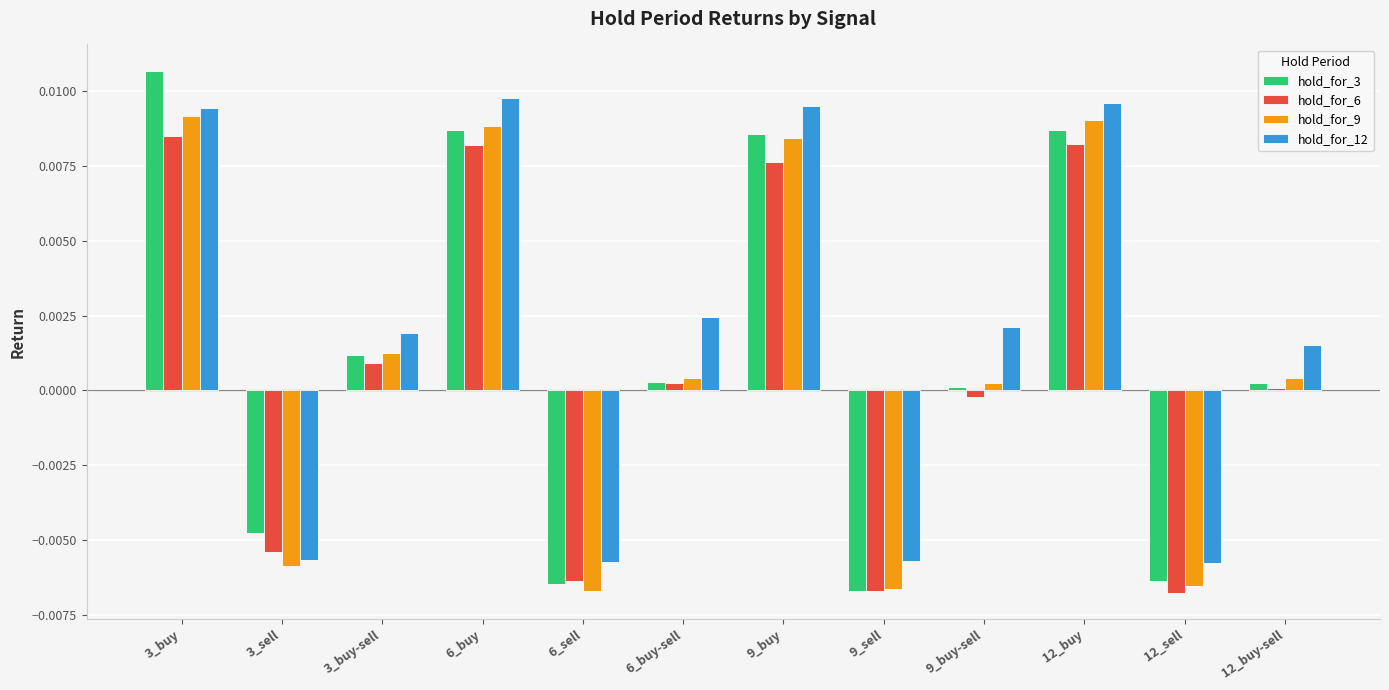

What are all the series names shown in the legend?

hold_for_3, hold_for_6, hold_for_9, hold_for_12